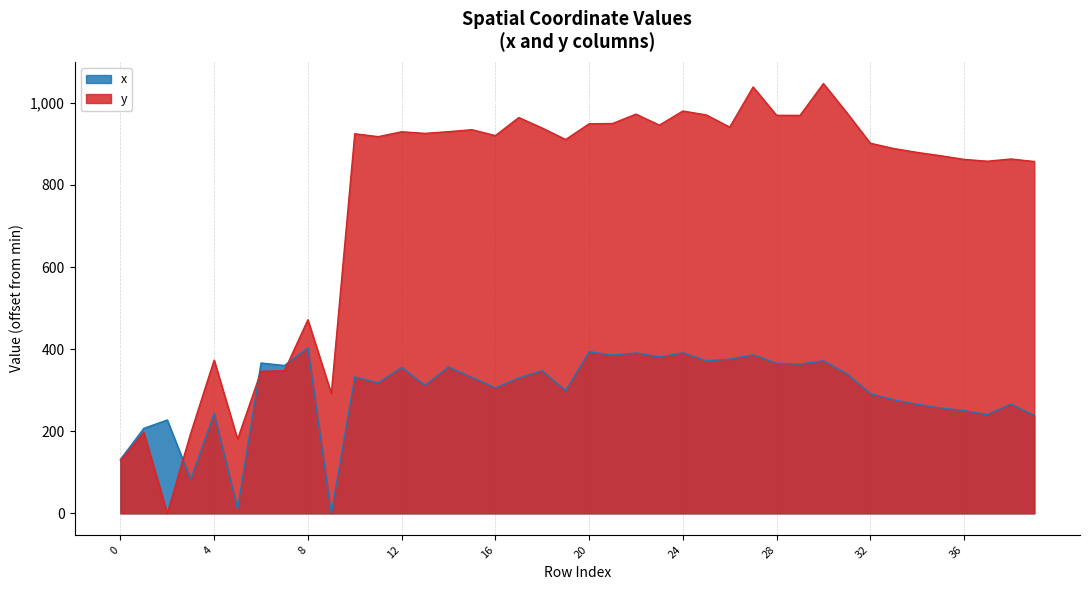

Reading left to right, extract all data points from this chart.

x: 131.3	207.1	227.4	82.5	243.2	11.3	366.3	360.2	403.1	0.0	332.5	317.7	355.5	311.8	356.7	331.3	305.8	329.8	347.4	298.8	393.9	385.3	391.0	380.9	391.3	371.7	375.5	386.1	365.8	363.5	371.7	340.3	291.8	276.7	265.6	256.7	250.6	240.4	266.0	238.7
y: 128.2	197.1	0.0	195.3	373.5	180.6	345.9	347.7	471.7	292.1	924.8	917.8	929.7	925.8	929.9	934.7	920.4	964.3	938.7	910.8	949.1	949.8	972.6	945.9	980.2	970.7	941.0	1038.9	969.8	969.5	1047.2	976.1	901.8	888.8	879.4	871.3	862.4	858.0	863.4	857.2